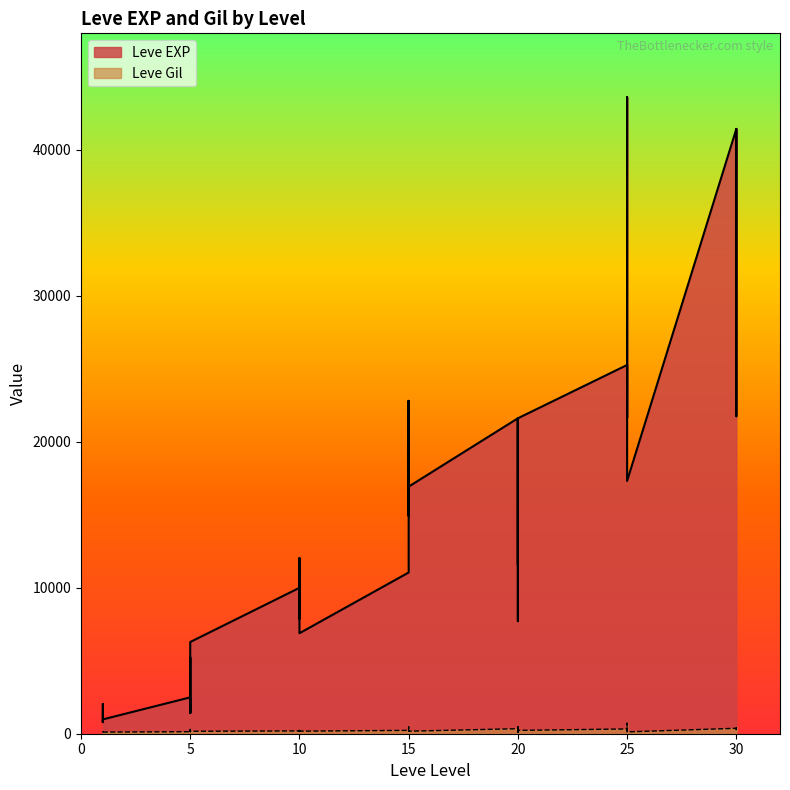

How many interior local peaks does the Leve Gil series have?

13